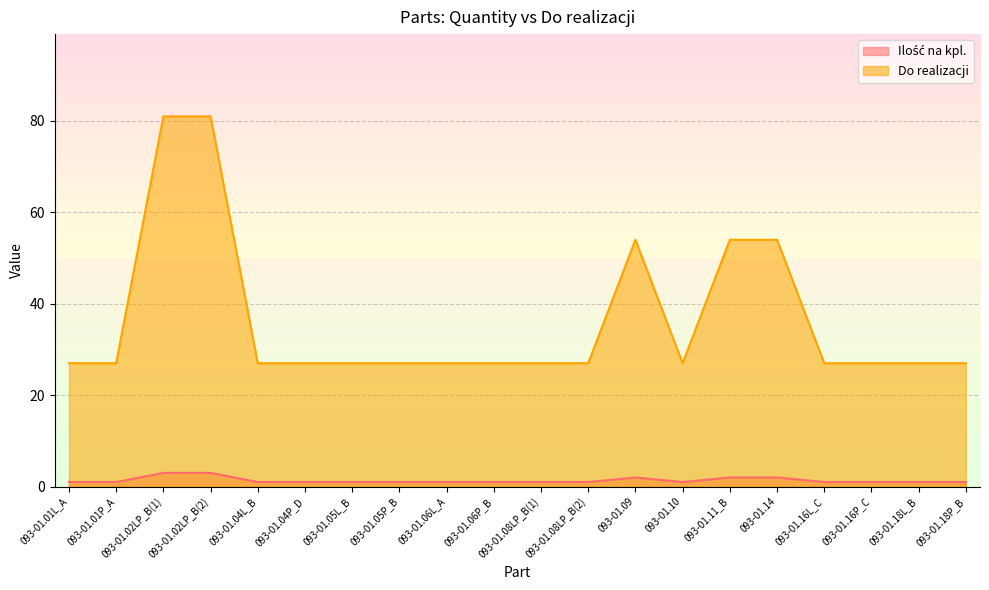

How many distinct data groups are displayed?

2